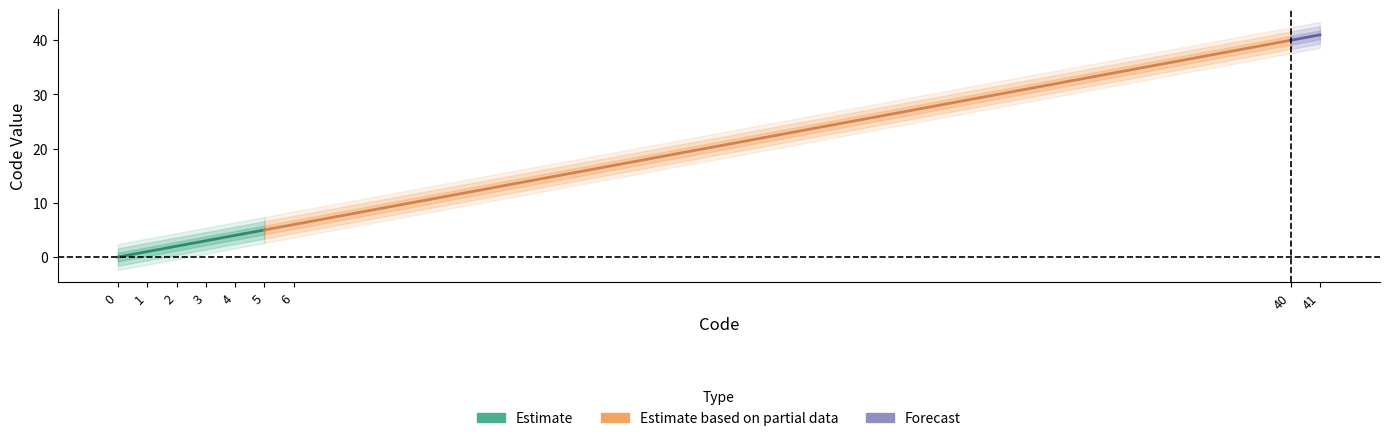

What is the change in value from 6 to 40?

+34